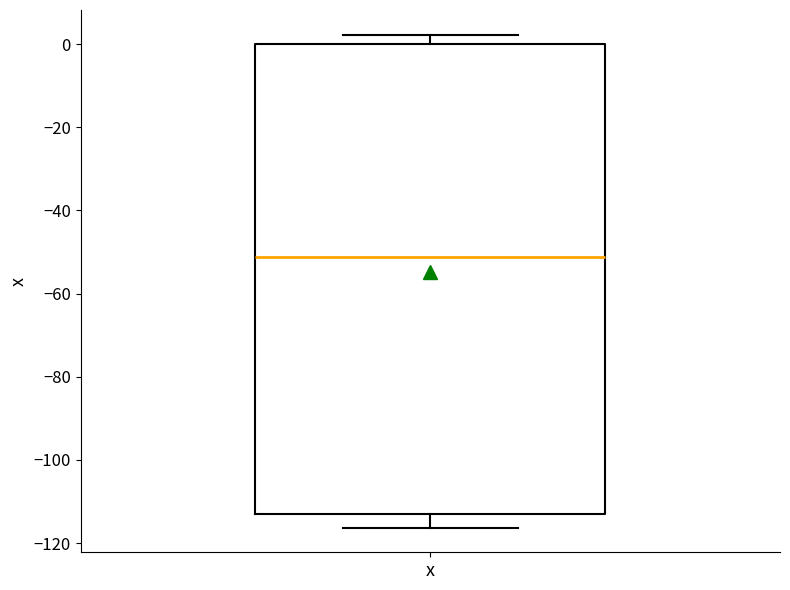

Read this box plot against the y-axis: the position of the median line, the range covered by the box, and the ends of both whiskers. The values are not printed on the chart, so give them approximately, as read against the axis.

median -52, box -112 to 0, whiskers -116 to 2